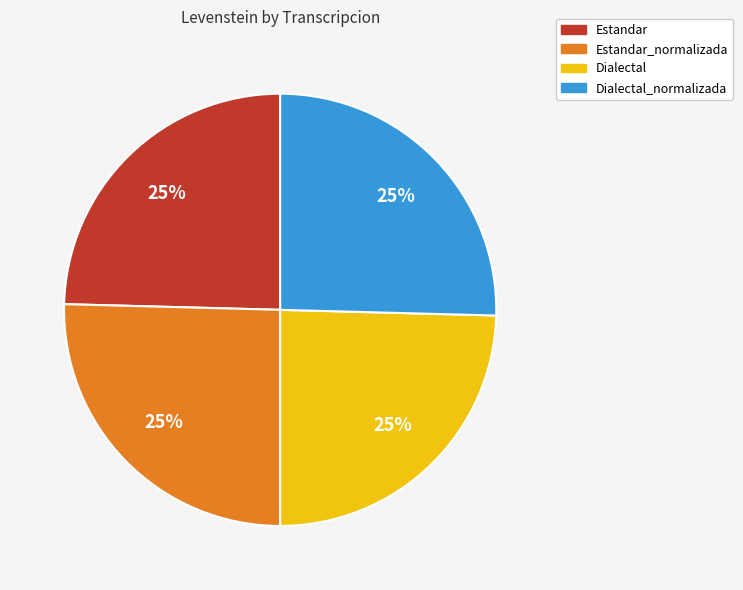

Does any single category account for the majority?

No